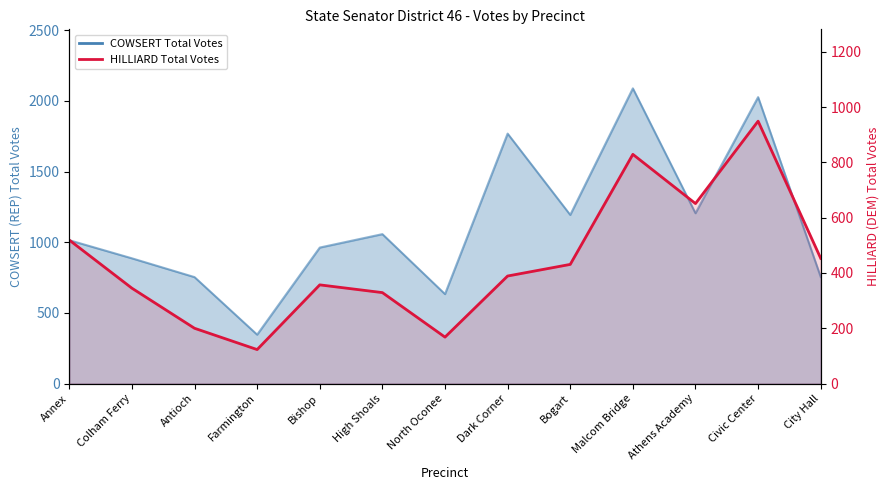

The chart shows a value of 245 at Civic Center. True or false?

False